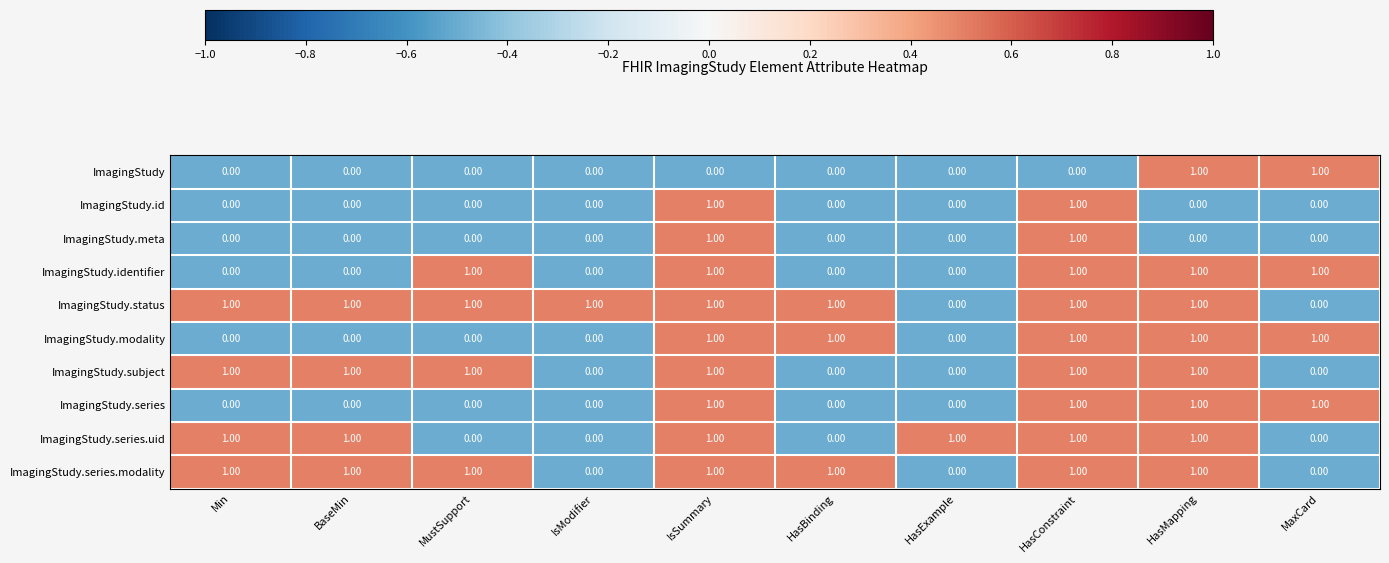

How many data points does each series have?

10